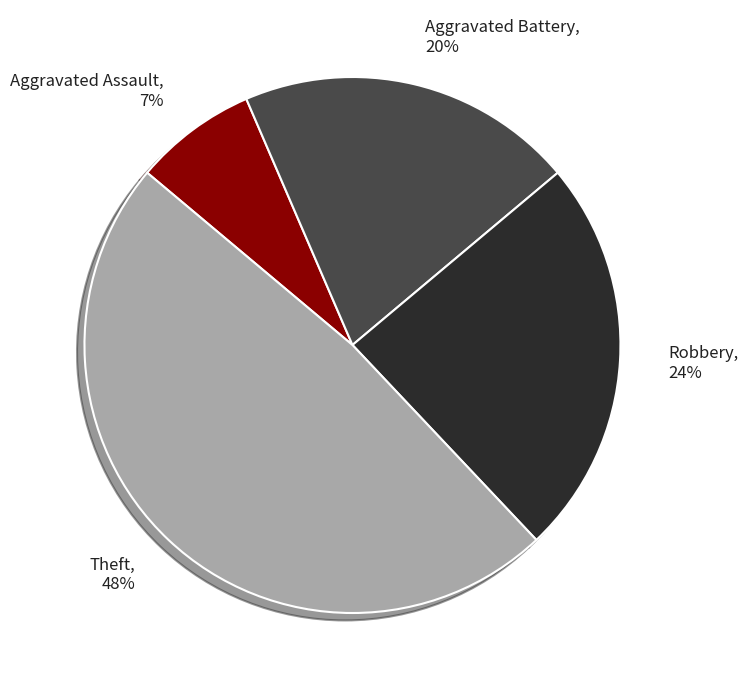

Is it true that Theft is 60% of the pie?

False